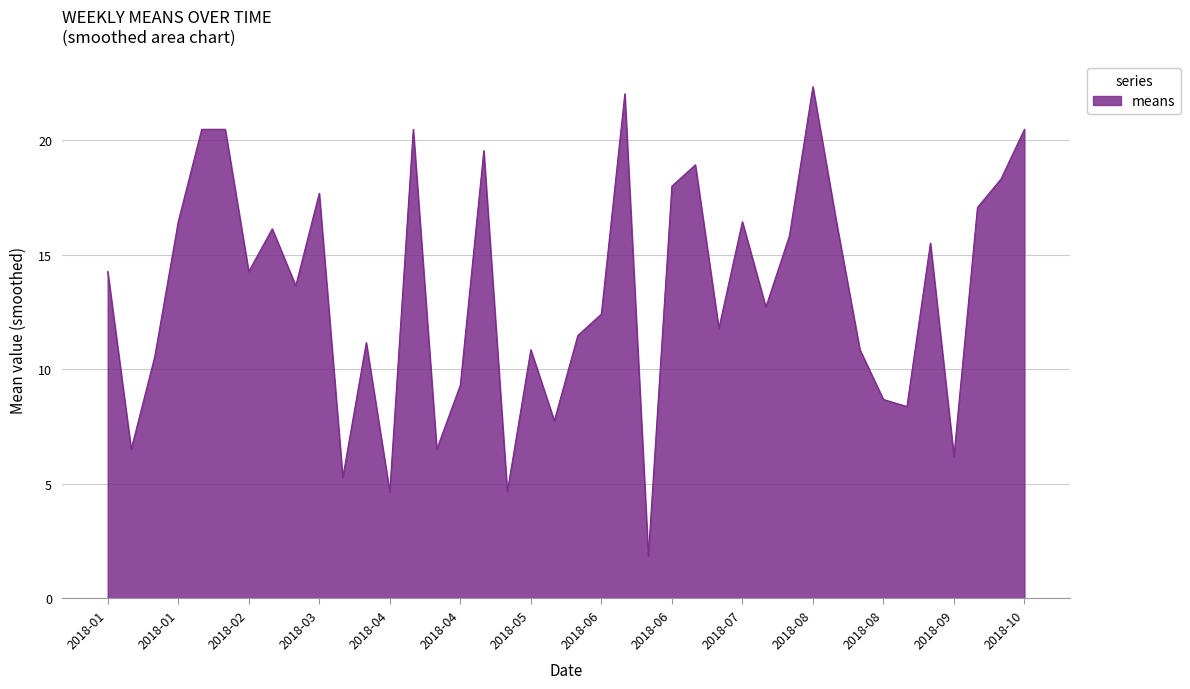

What is the difference between the maximum and minimum values?

20.5